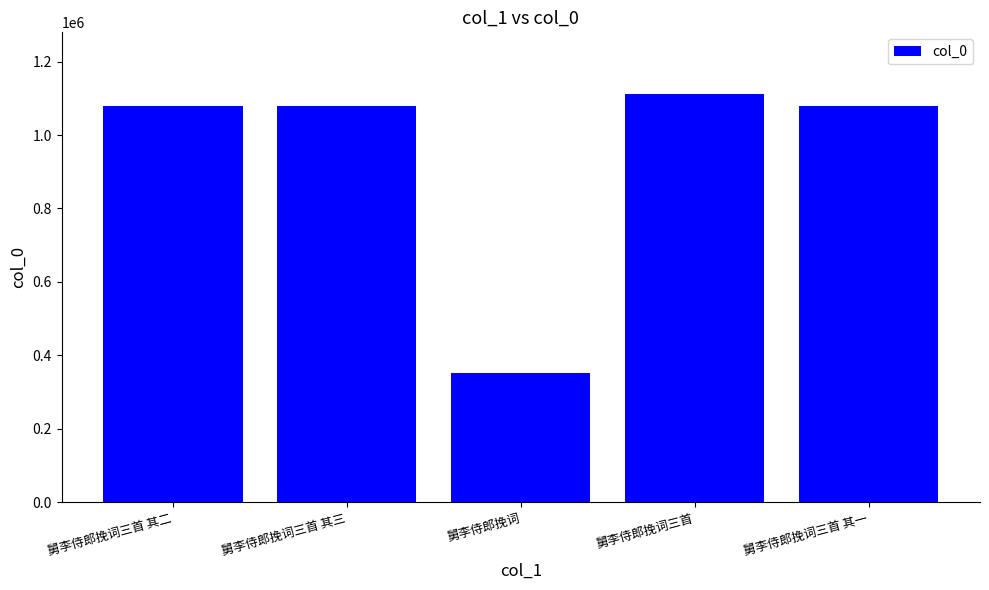

What is the label of the 3rd bar from the right?

舅李侍郎挽词